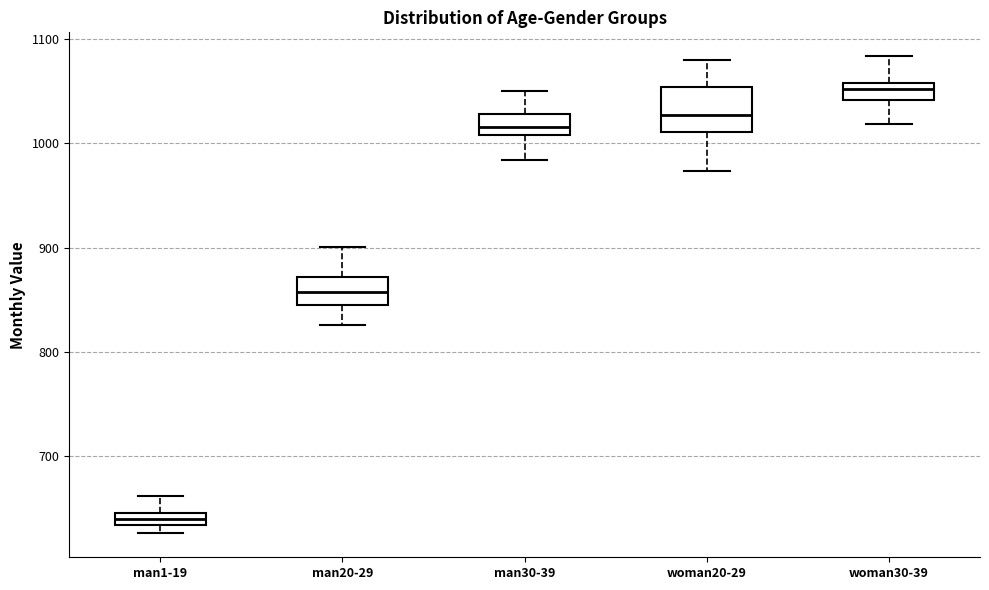

Comparing the boxes themselves (not the whiskers), which one is the tallest?

woman20-29